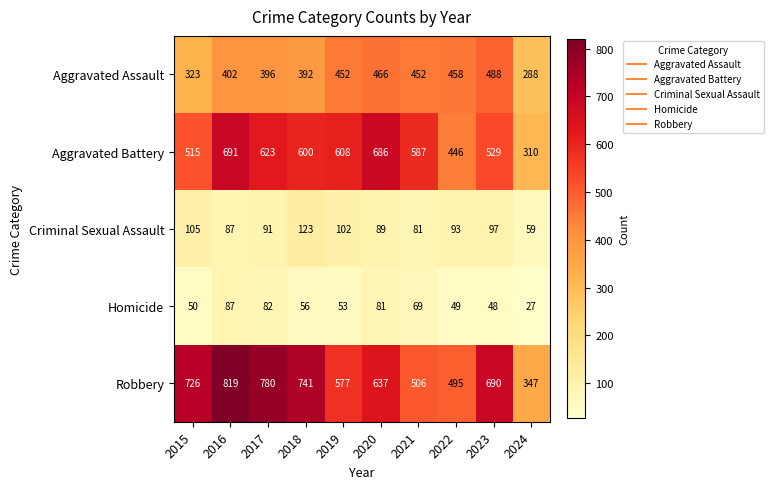

Between 2018 and 2023, which series saw the biggest shift?

Aggravated Assault